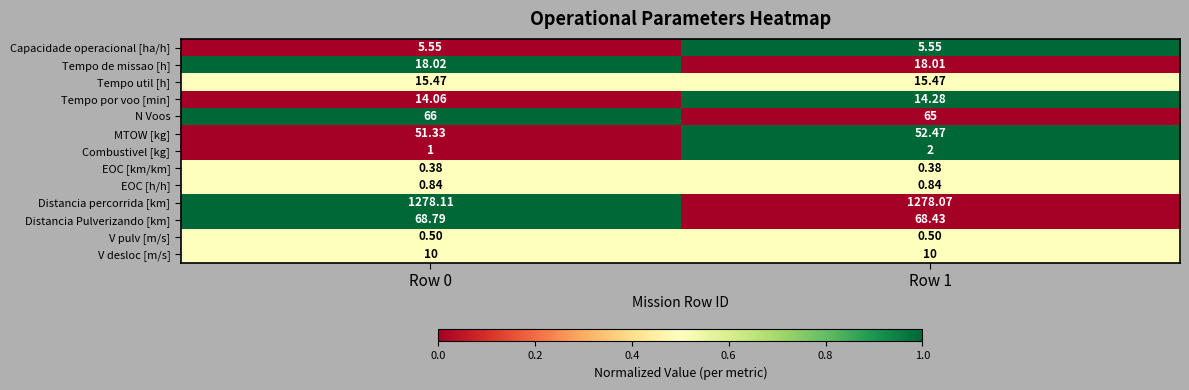

Is the value of Tempo por voo [min] at Row 1 greater than the value of V pulv [m/s] at Row 1?

Yes